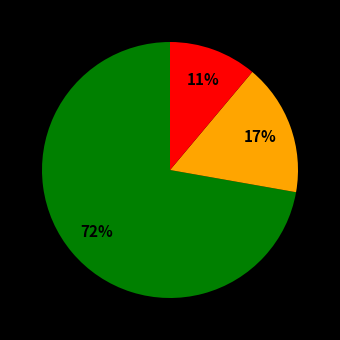

Does any single category account for the majority?

Yes